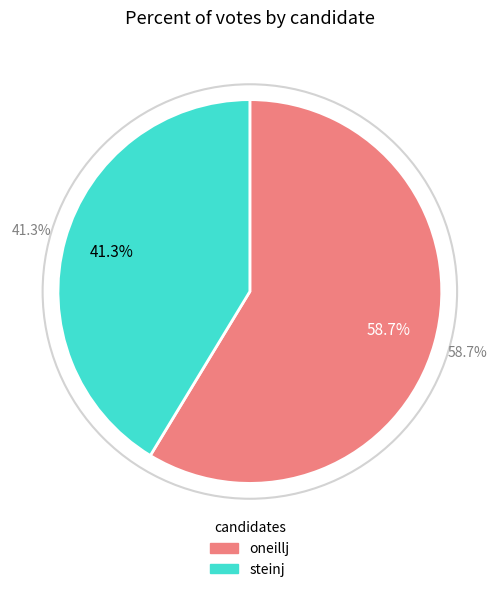

What percentage do oneillj and steinj together represent?

100.0%